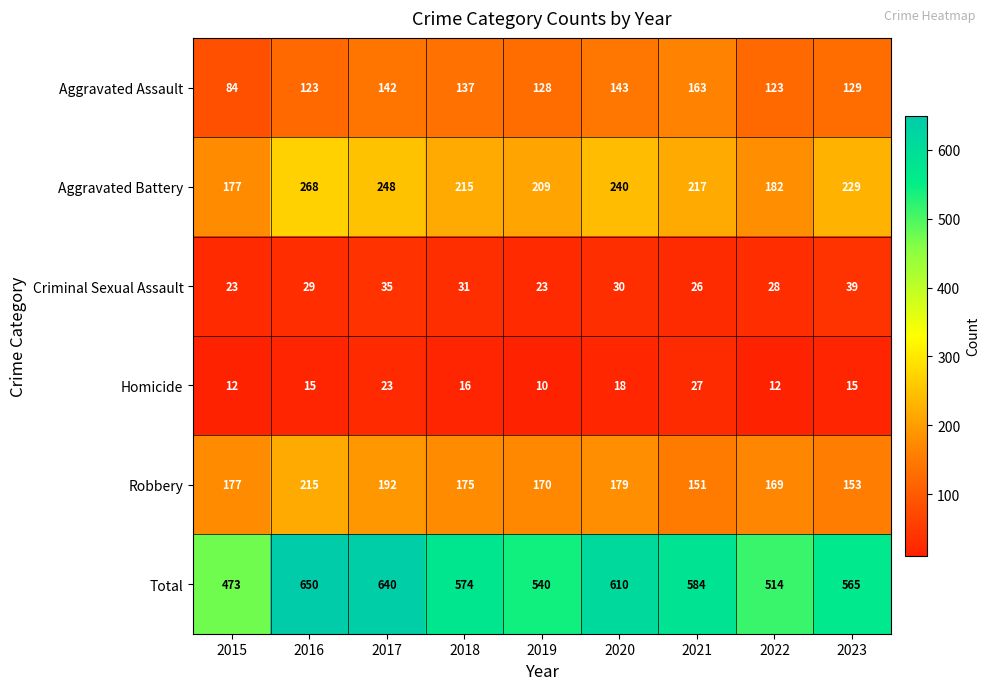

Is it true that Aggravated Battery equals 240 at 2020?

True